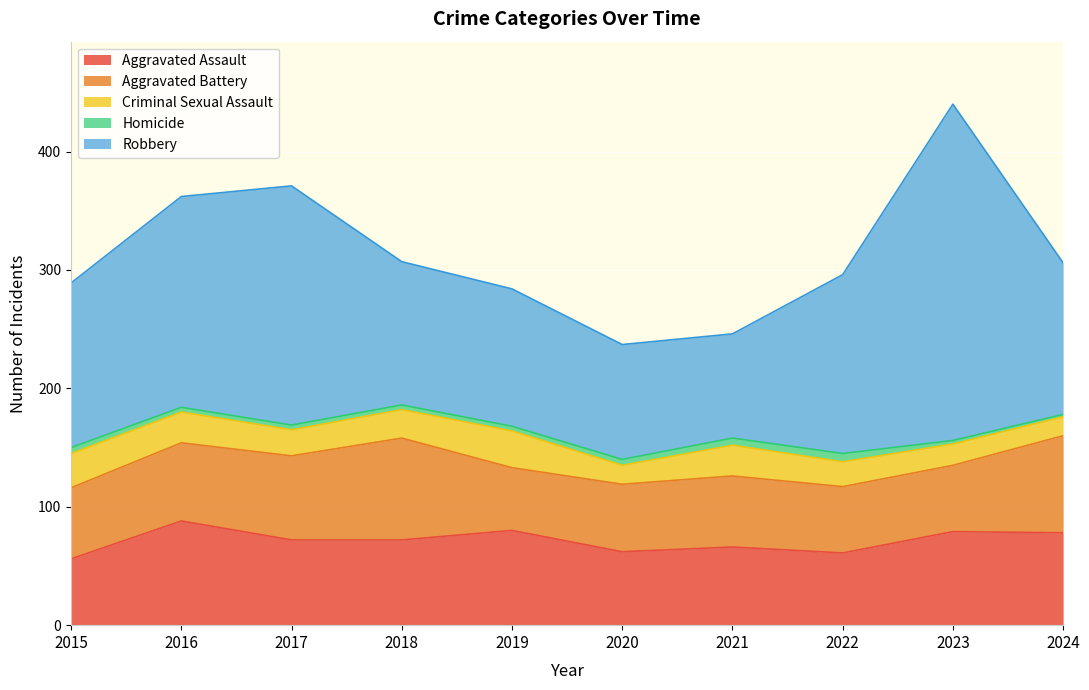

Which category has the lowest value in the Robbery series?

2021